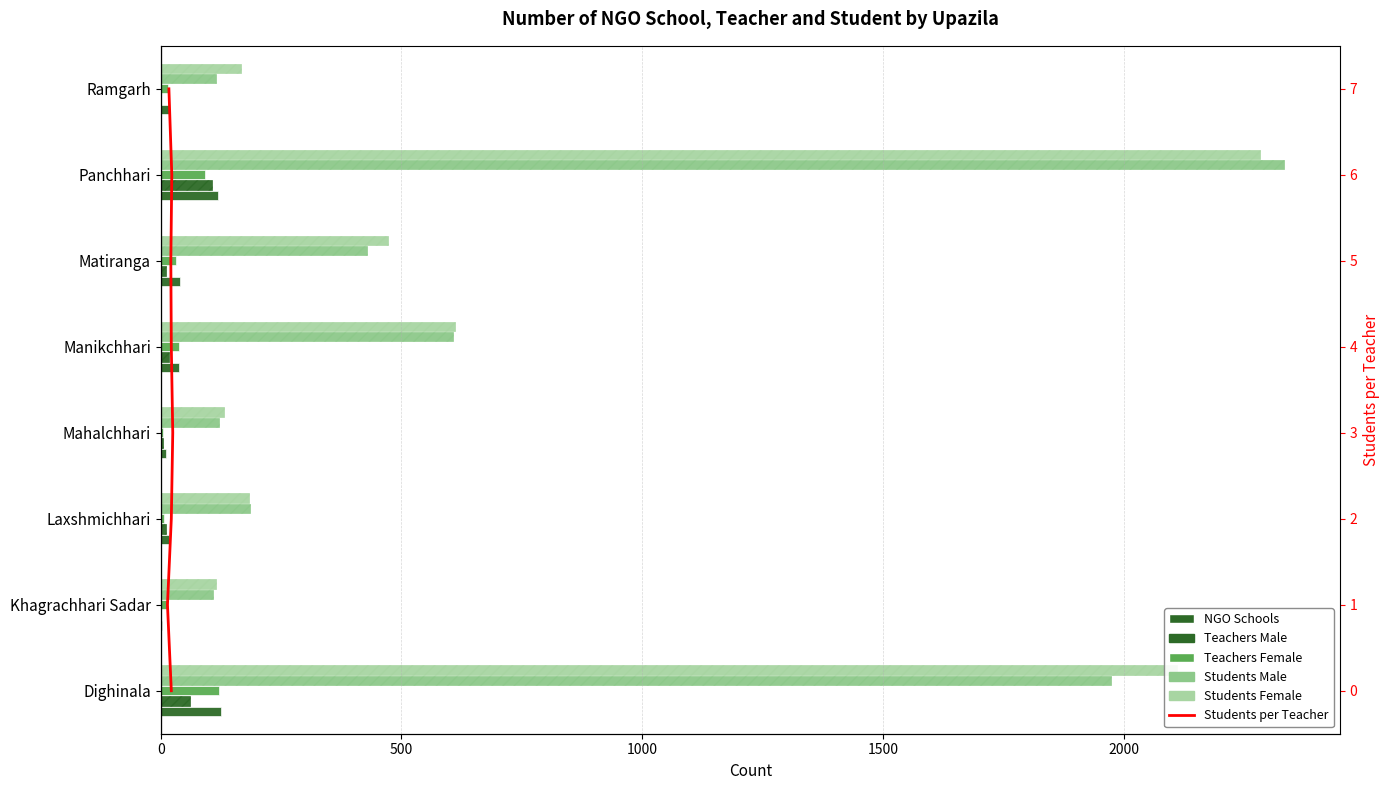

What is the value of the Teachers Male bar at the 7th from the left?

106